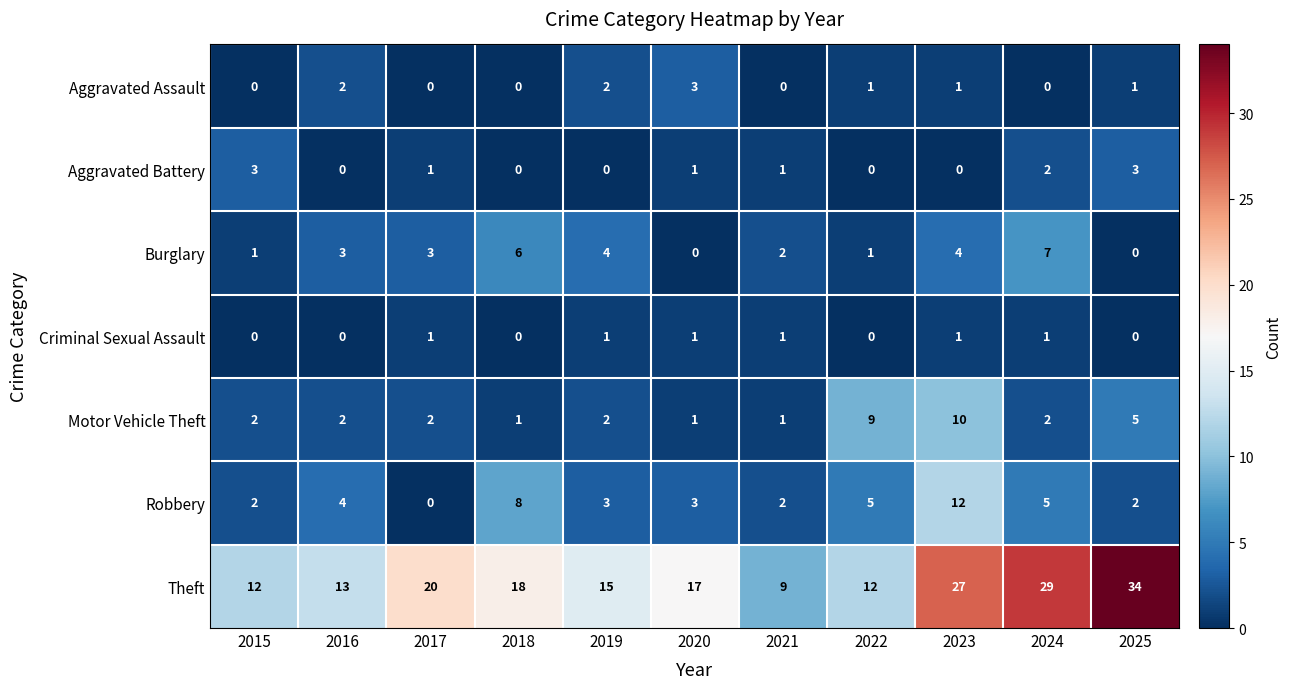

Is the value of Criminal Sexual Assault at 2025 greater than the value of Aggravated Battery at 2020?

No